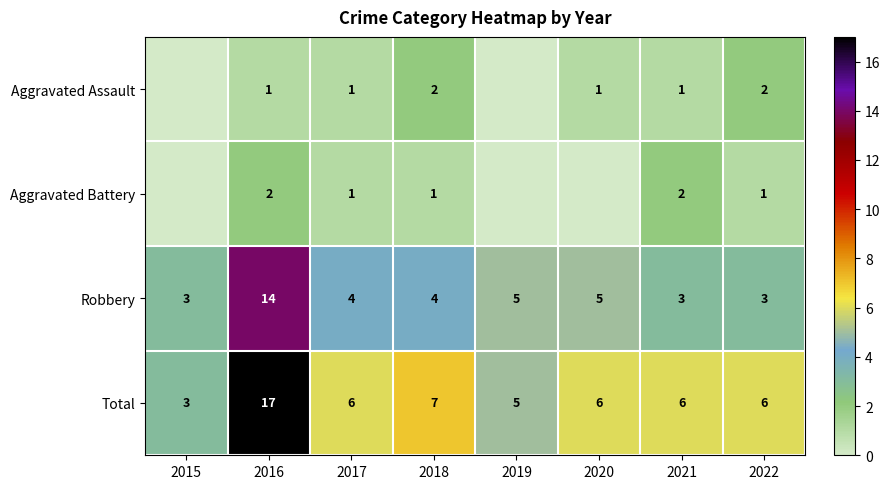

At which category is the sum across all series the highest?

2016